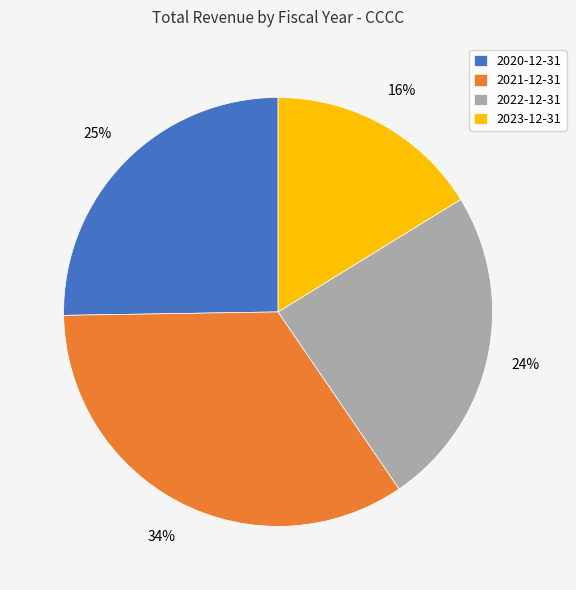

Between 2023-12-31 and 2021-12-31, which is larger?

2021-12-31